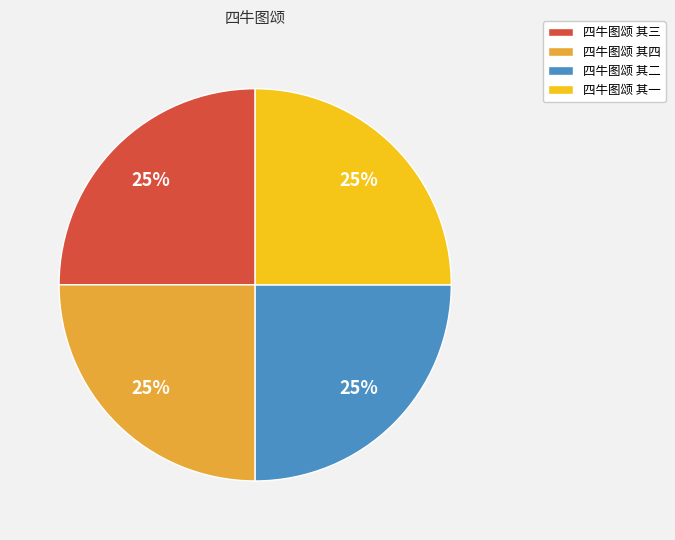

Is it true that 四牛图颂 其四 is 32% of the pie?

False